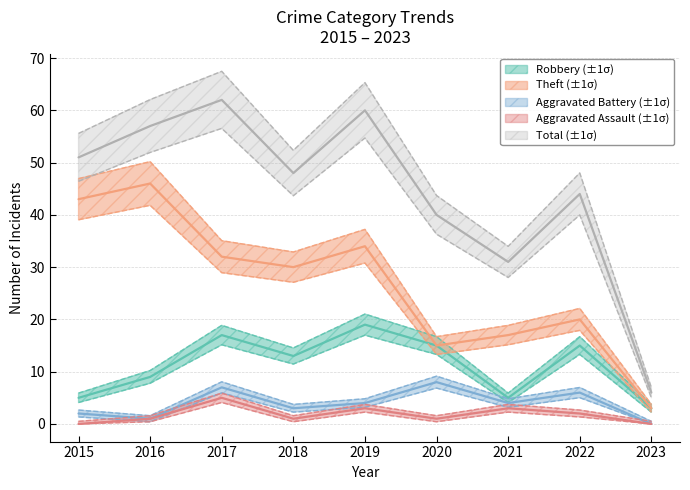

What is the difference between the Robbery values at 2019 and 2016?

10.0